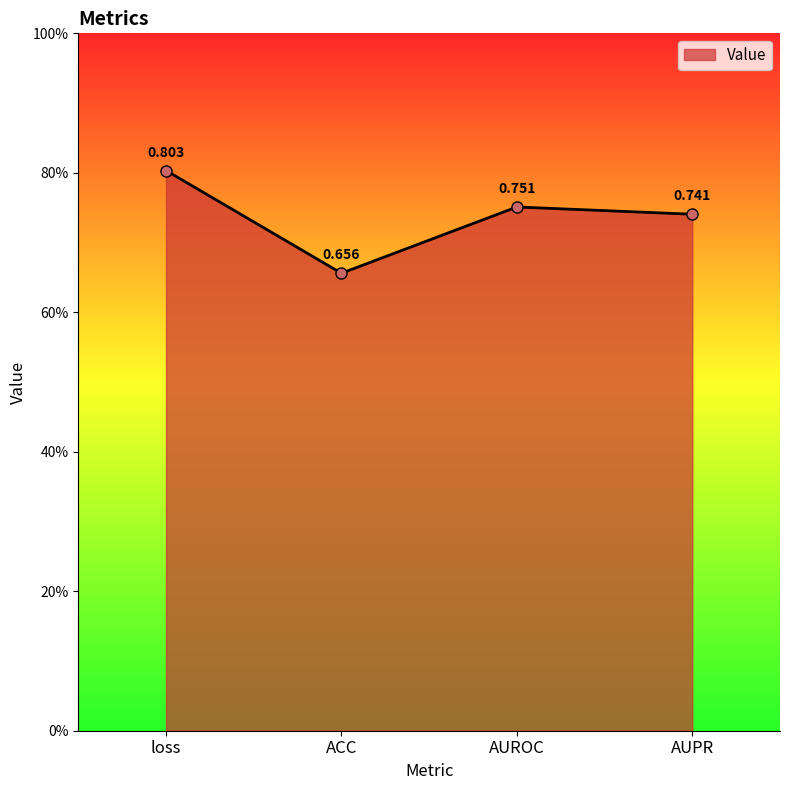

True or false: the data shows 0.6 at loss.

False